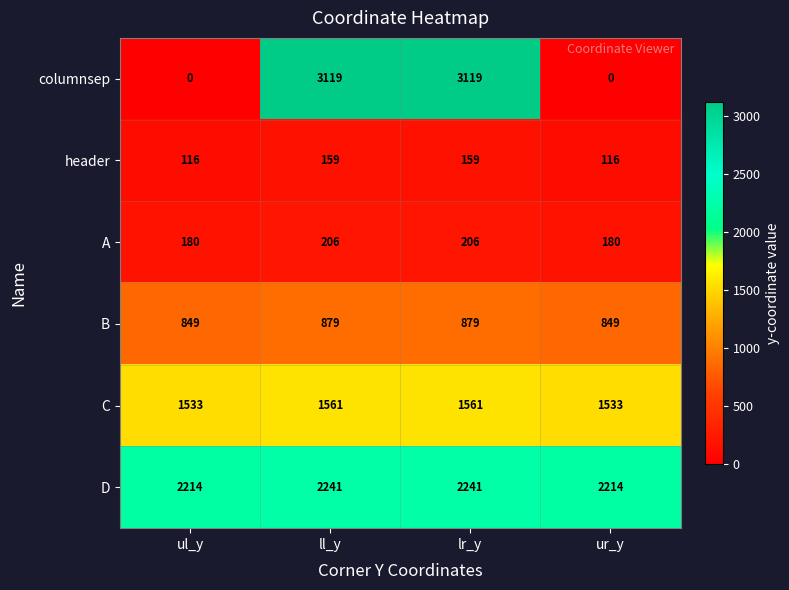

Which series has the largest total across all categories?

D